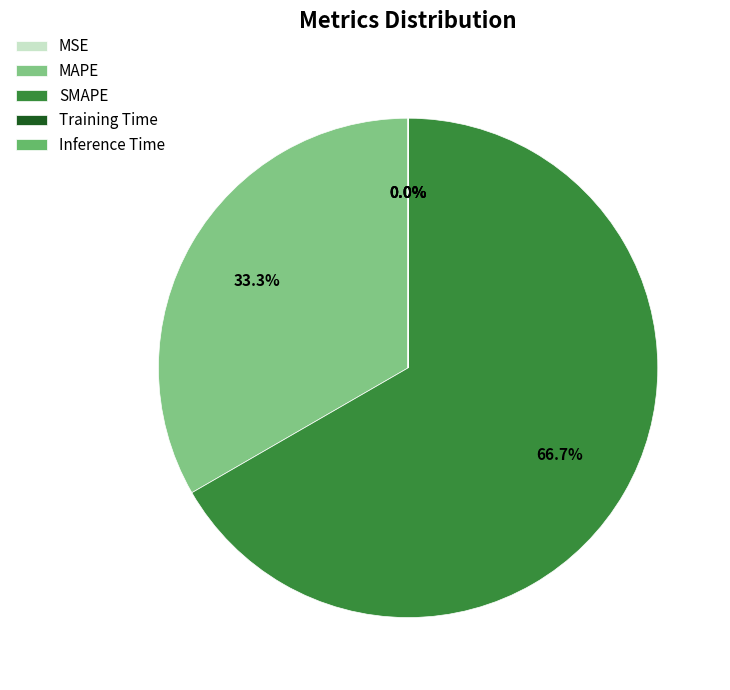

Rank the categories by value from lowest to highest.

Inference Time, MSE, Training Time, MAPE, SMAPE